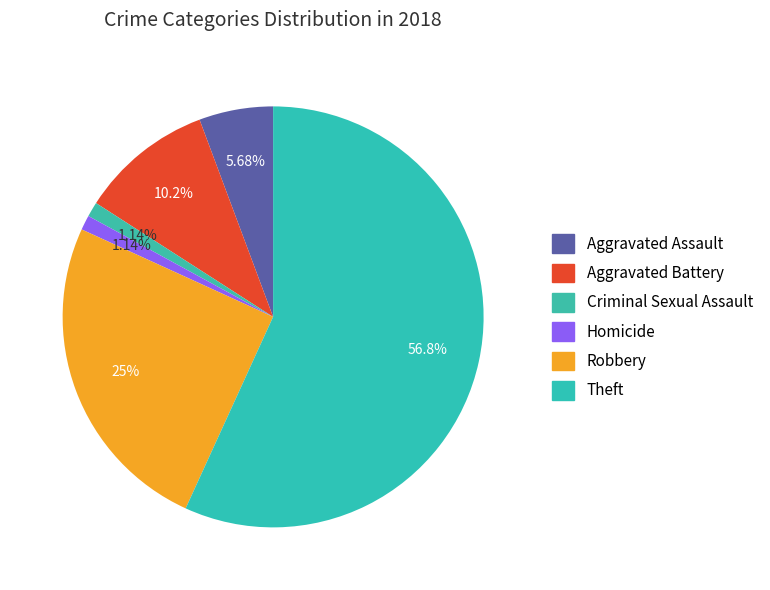

How many slices are in this pie chart?

6